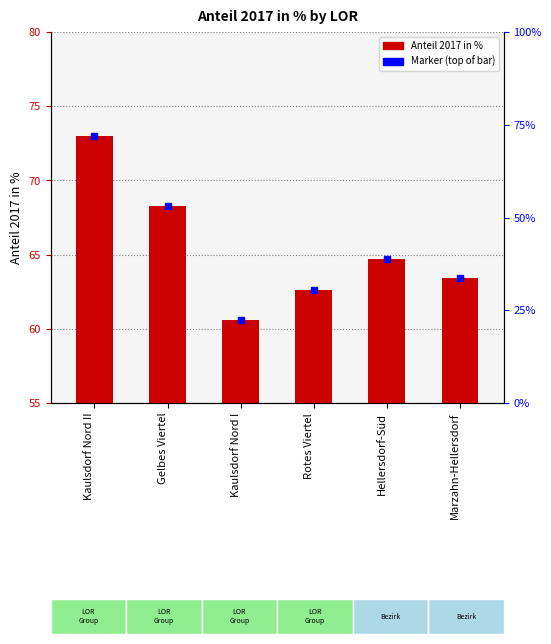

Reading right to left, transcribe all the data shown in this chart.

Marzahn-Hellersdorf=63.4	Hellersdorf-Süd=64.7	Rotes Viertel=62.6	Kaulsdorf Nord I=60.6	Gelbes Viertel=68.3	Kaulsdorf Nord II=73.0